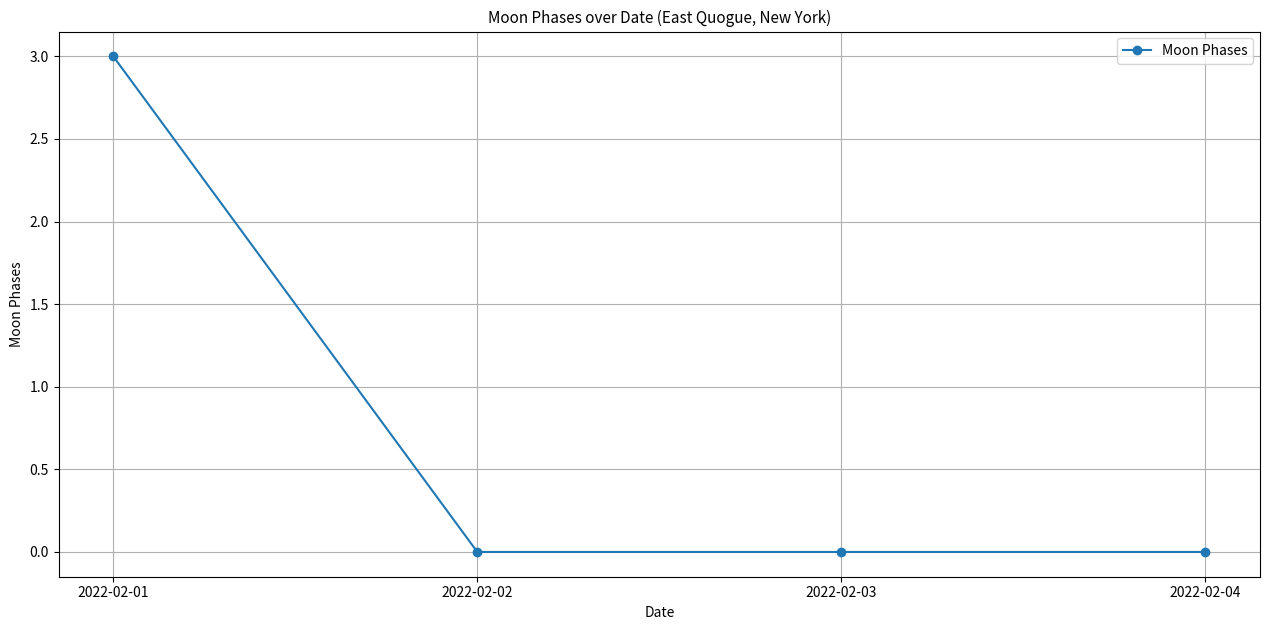

The value at 2022-02-03 is 0. True or false?

True